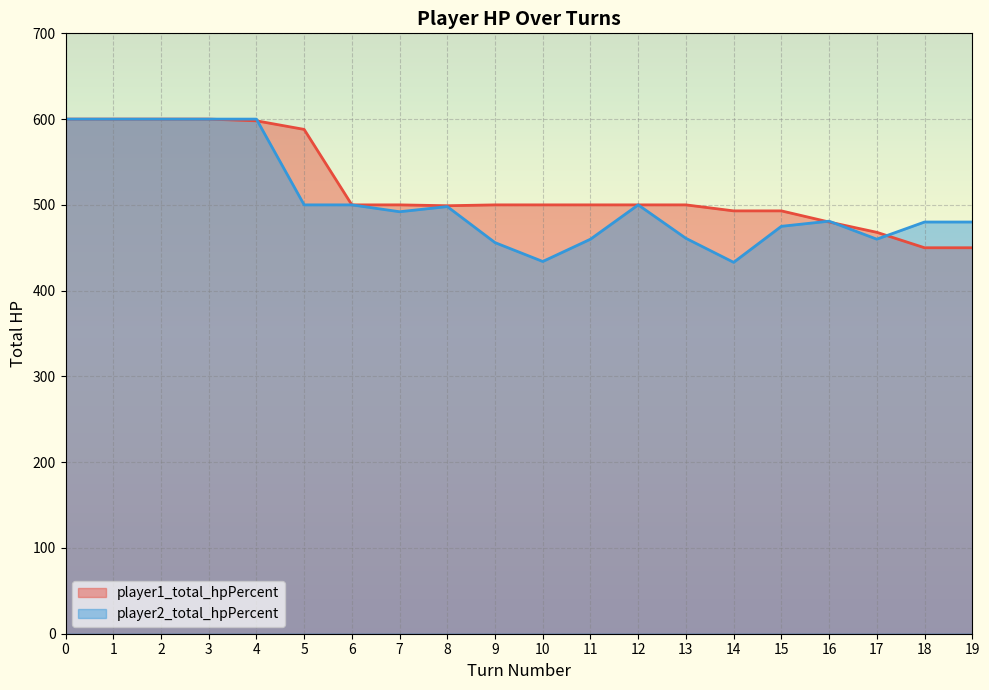

True or false: player1_total_hpPercent and player2_total_hpPercent cross at least once.

True